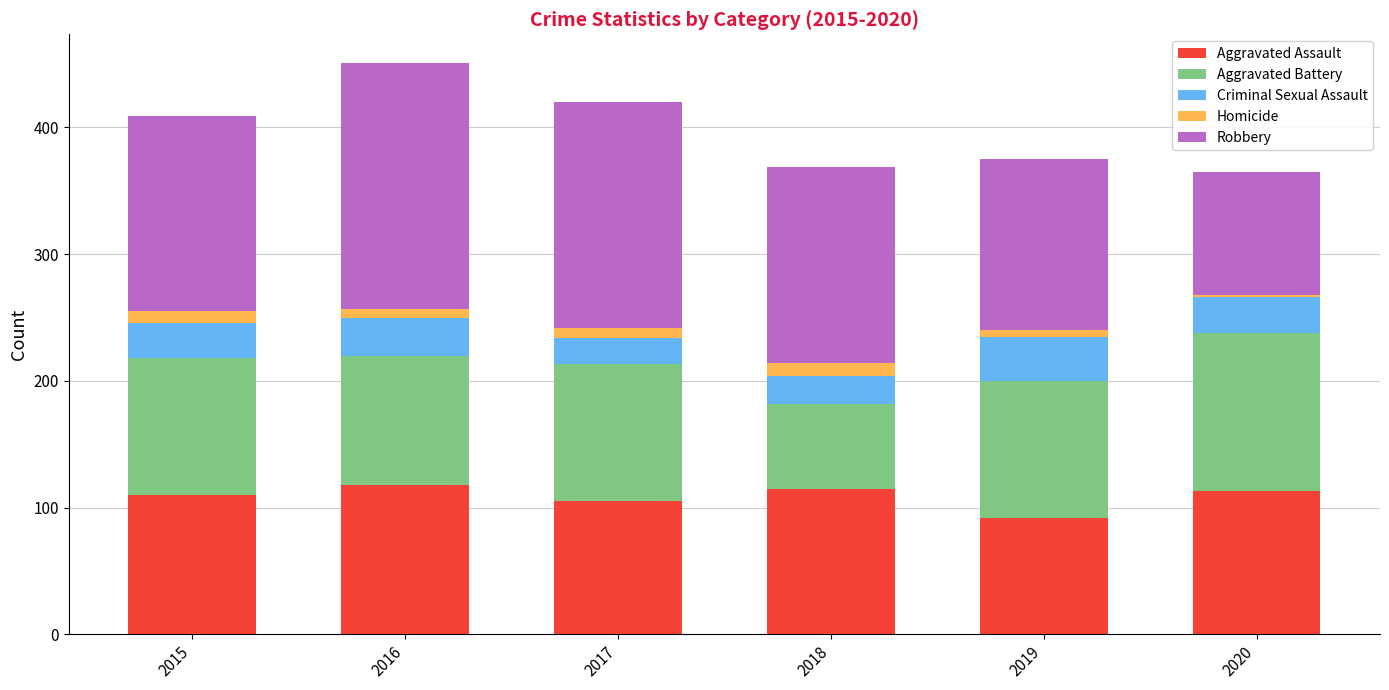

Are the bars horizontal?

No